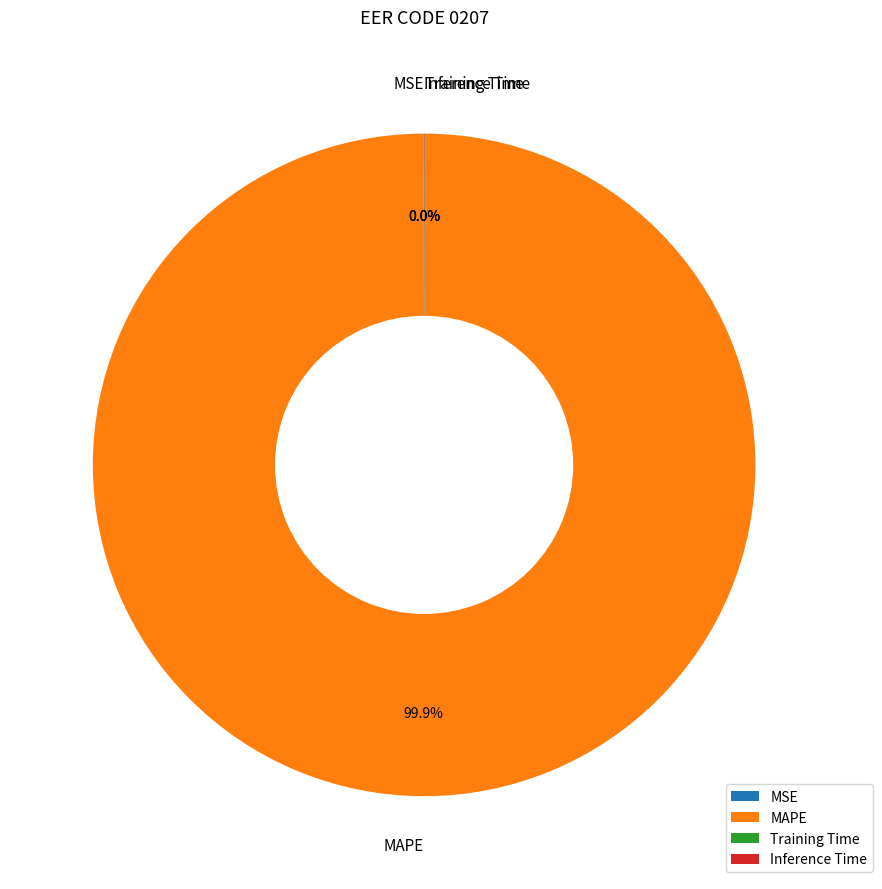

Does MAPE account for over 50% of the chart?

Yes